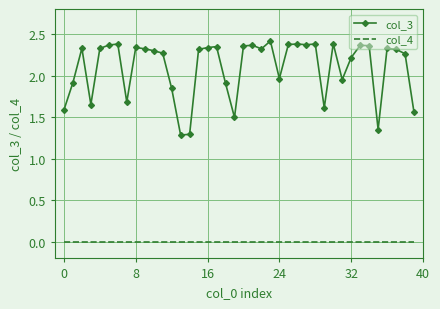

Which series has the largest total across all categories?

col_3